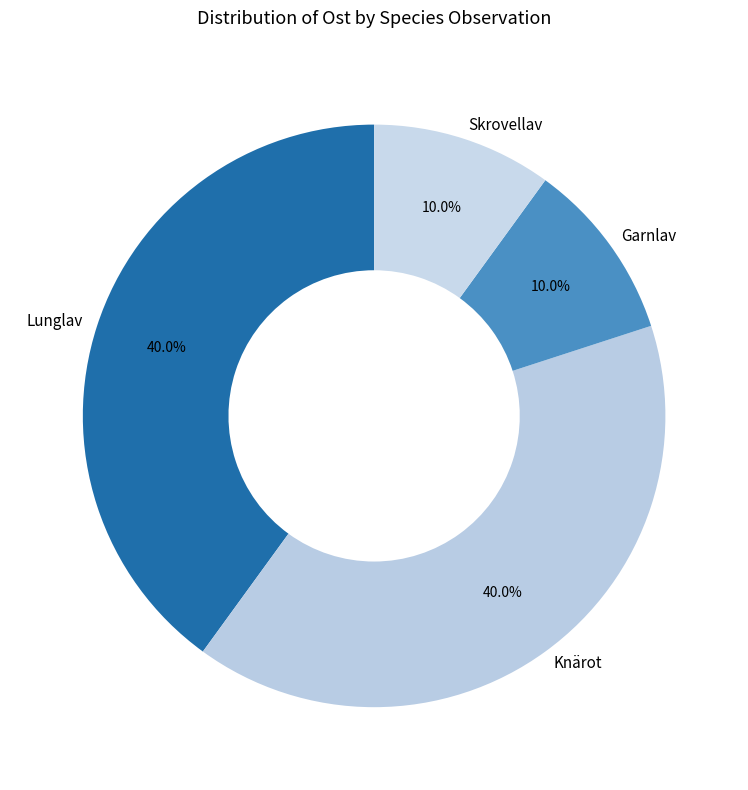

Is the sum of Lunglav and Knärot greater than half?

Yes